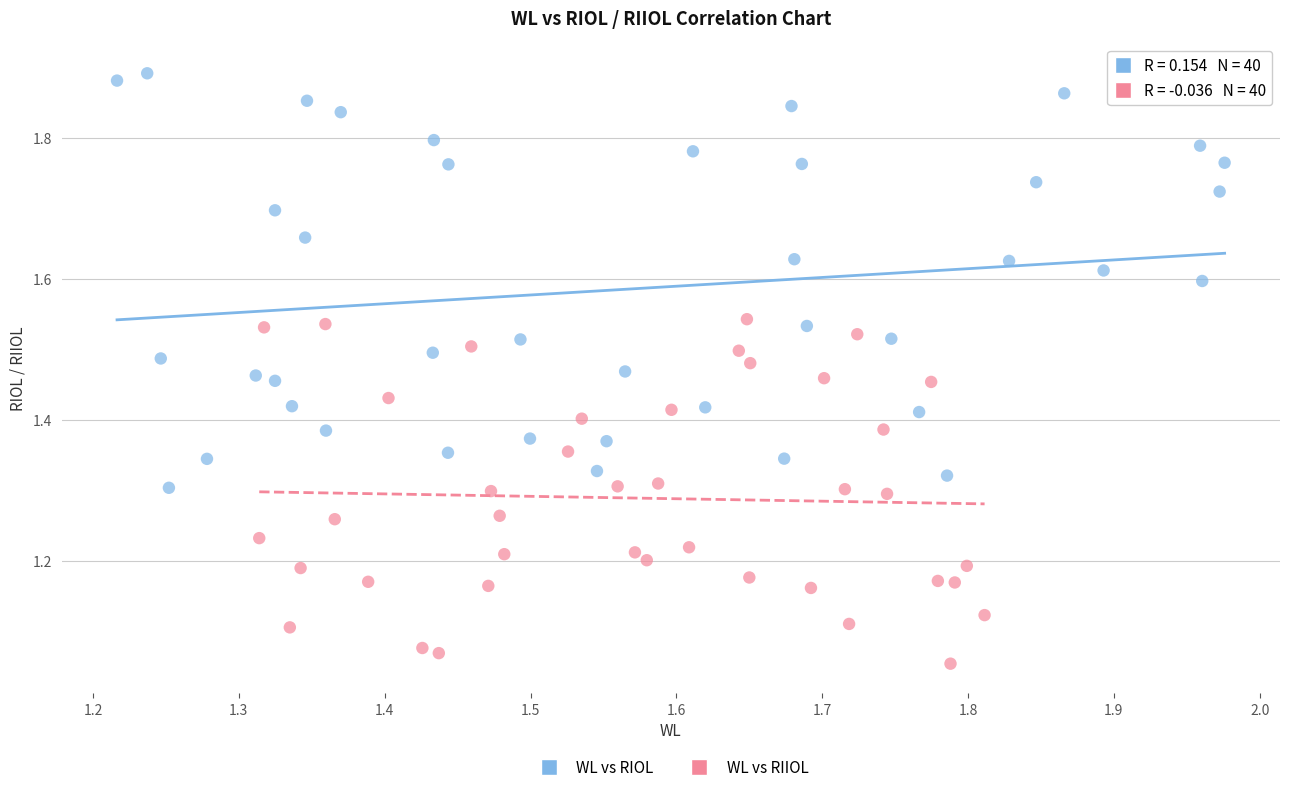

Which series reaches the minimum Y coordinate?

WL vs RIIOL